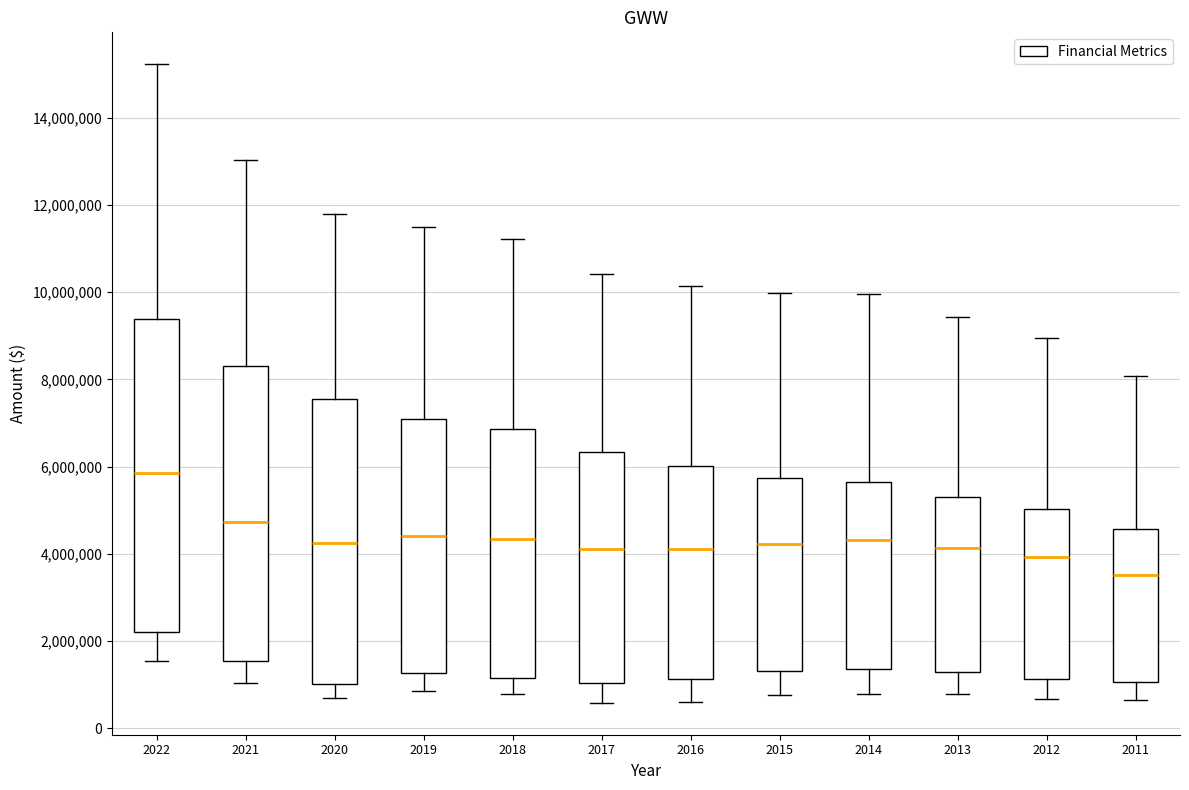

Where is the upper edge of the box at x = 2015 on the y-axis? The values are not printed on the chart, so give them approximately, as read against the axis.

5800000